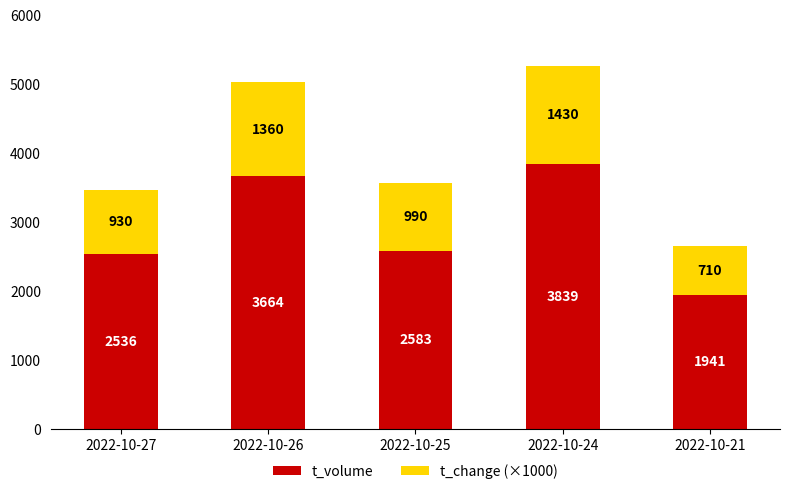

What is the total value across all series at 2022-10-26?

5024